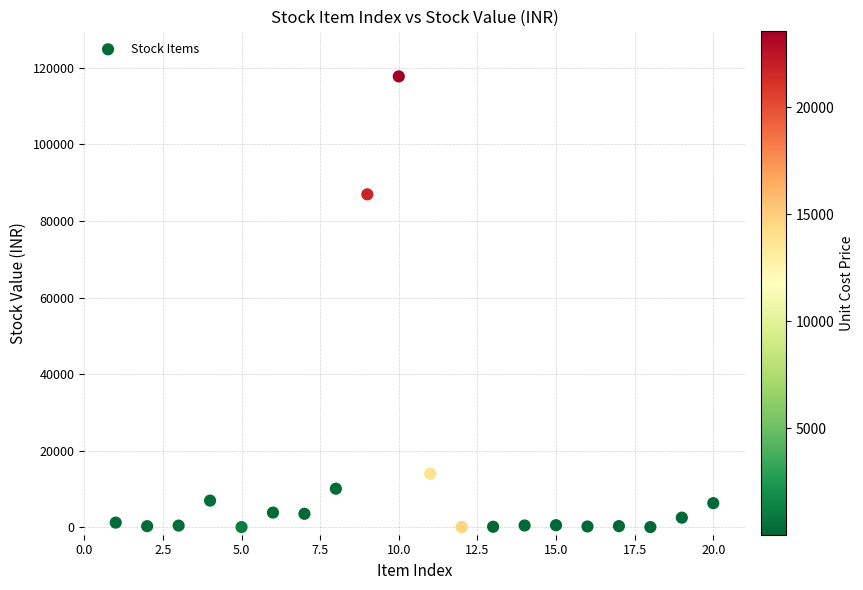

What Y value in the scatter plot is closest to 58898?

86969.4